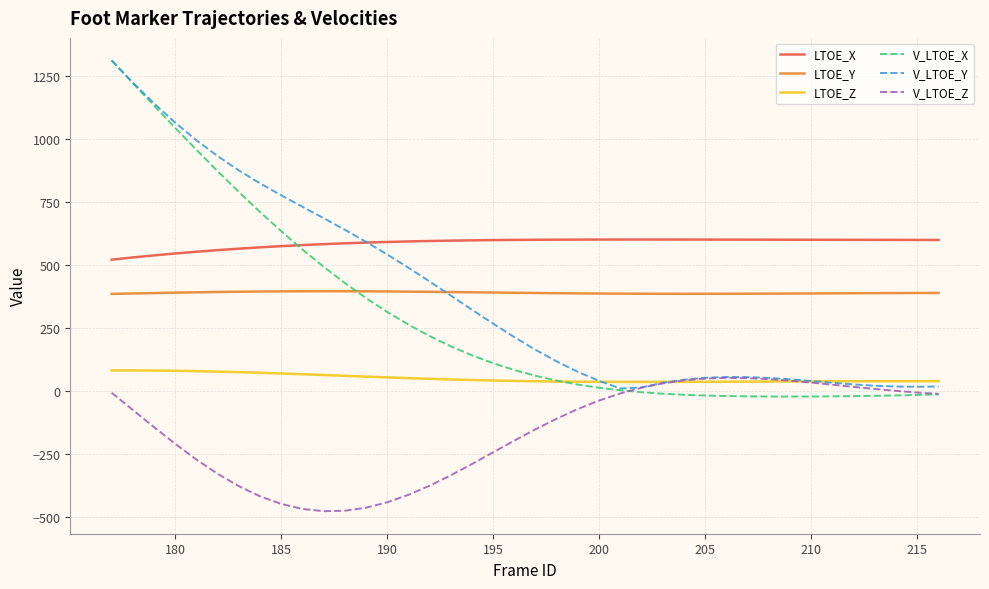

What are all the series names shown in the legend?

LTOE_X, LTOE_Y, LTOE_Z, V_LTOE_X, V_LTOE_Y, V_LTOE_Z